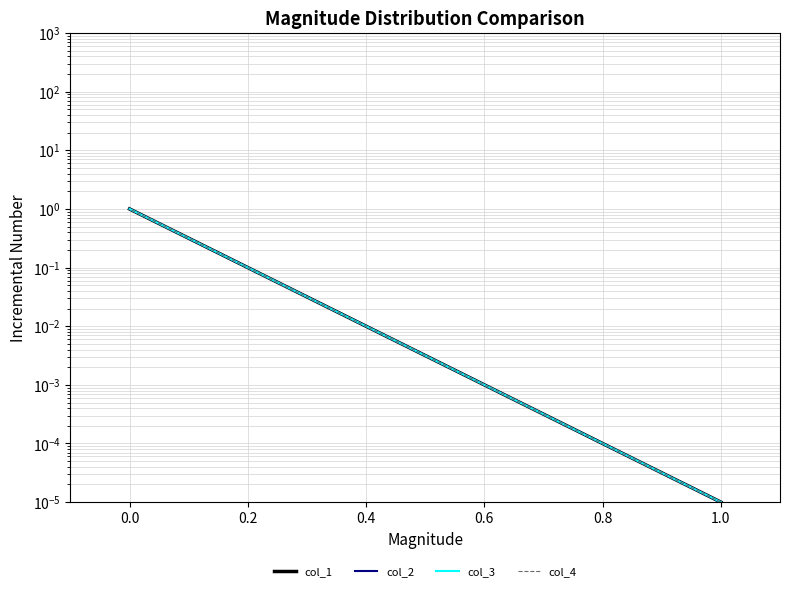

What is the sum of all col_1 values?

1.0